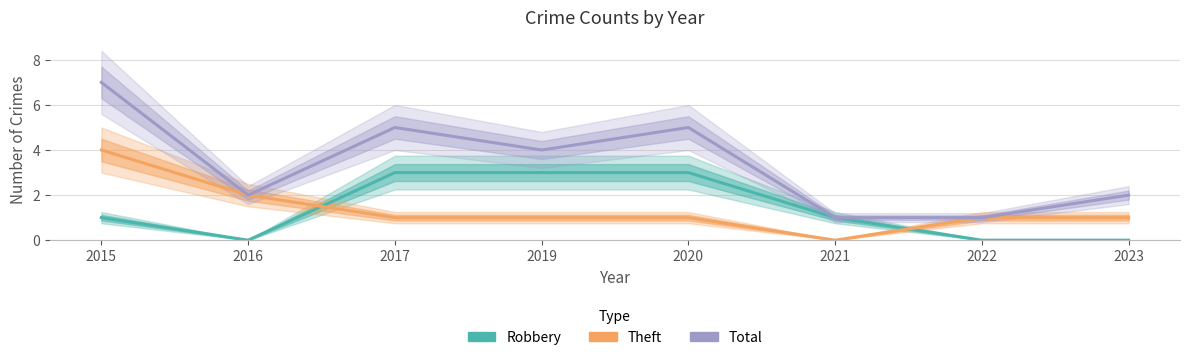

Count the Theft values in the range 1 to 2.

6